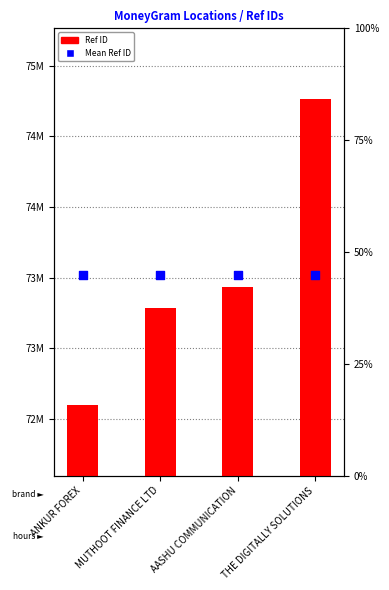

What is the total value across all series at ANKUR FOREX?

146119355